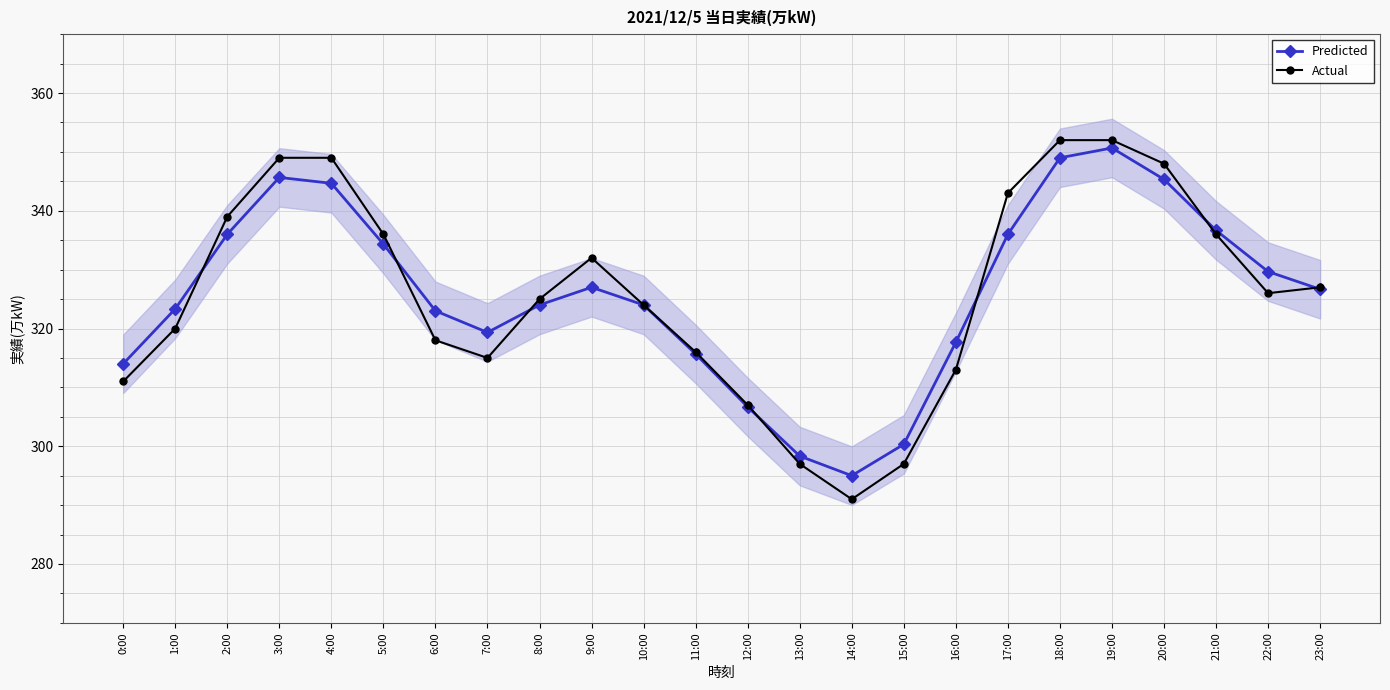

Which series has the largest total across all categories?

Predicted